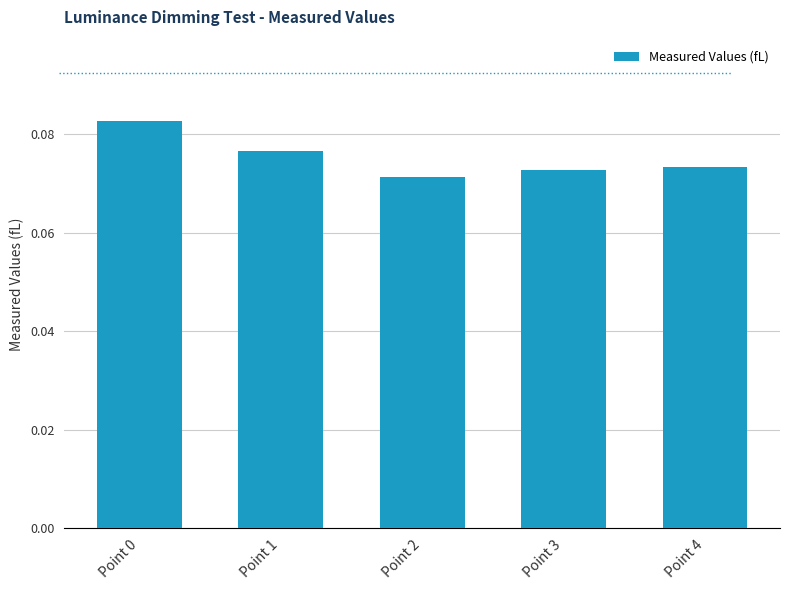

Which label corresponds to the largest value in the chart?

Point 0